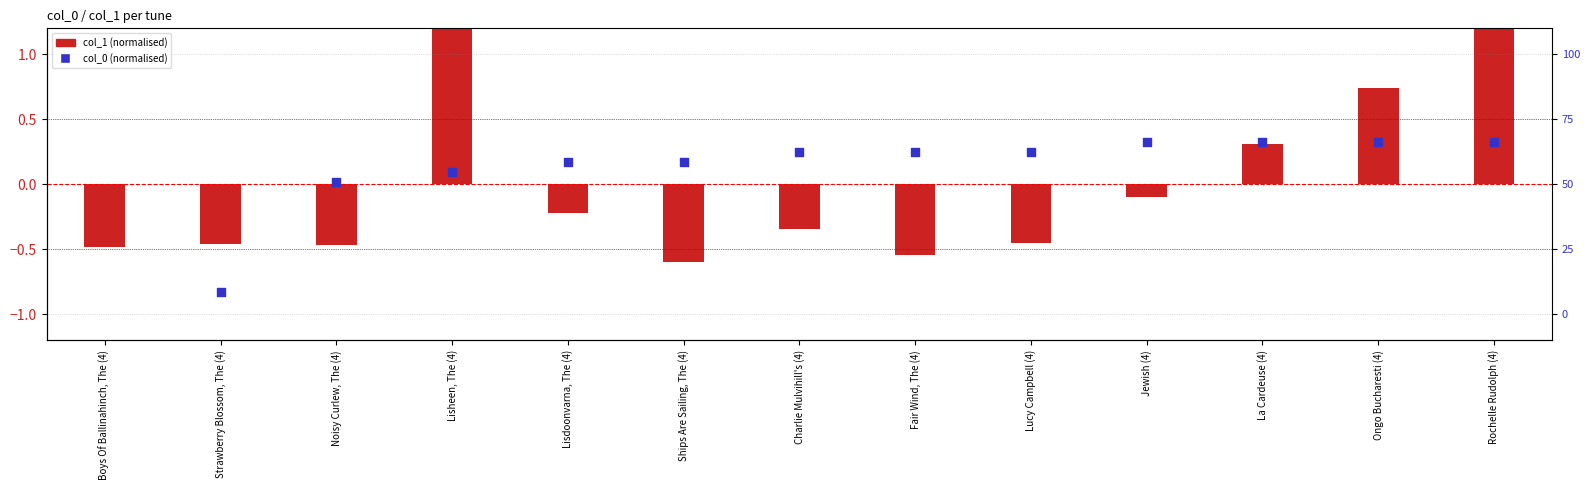

Which series contains the lowest Y value?

col_0